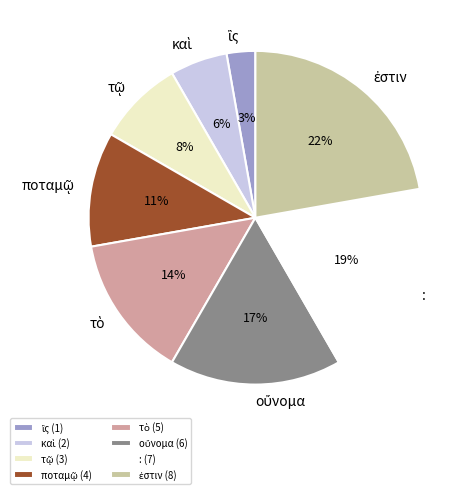

How many slices are in this pie chart?

8